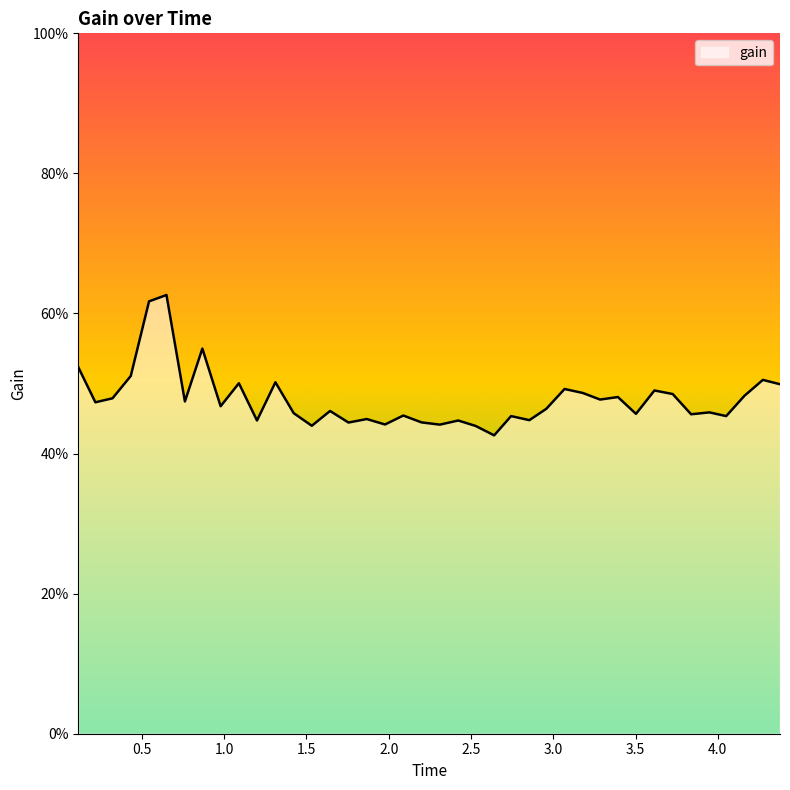

What is the difference between the maximum and minimum values?

20.0